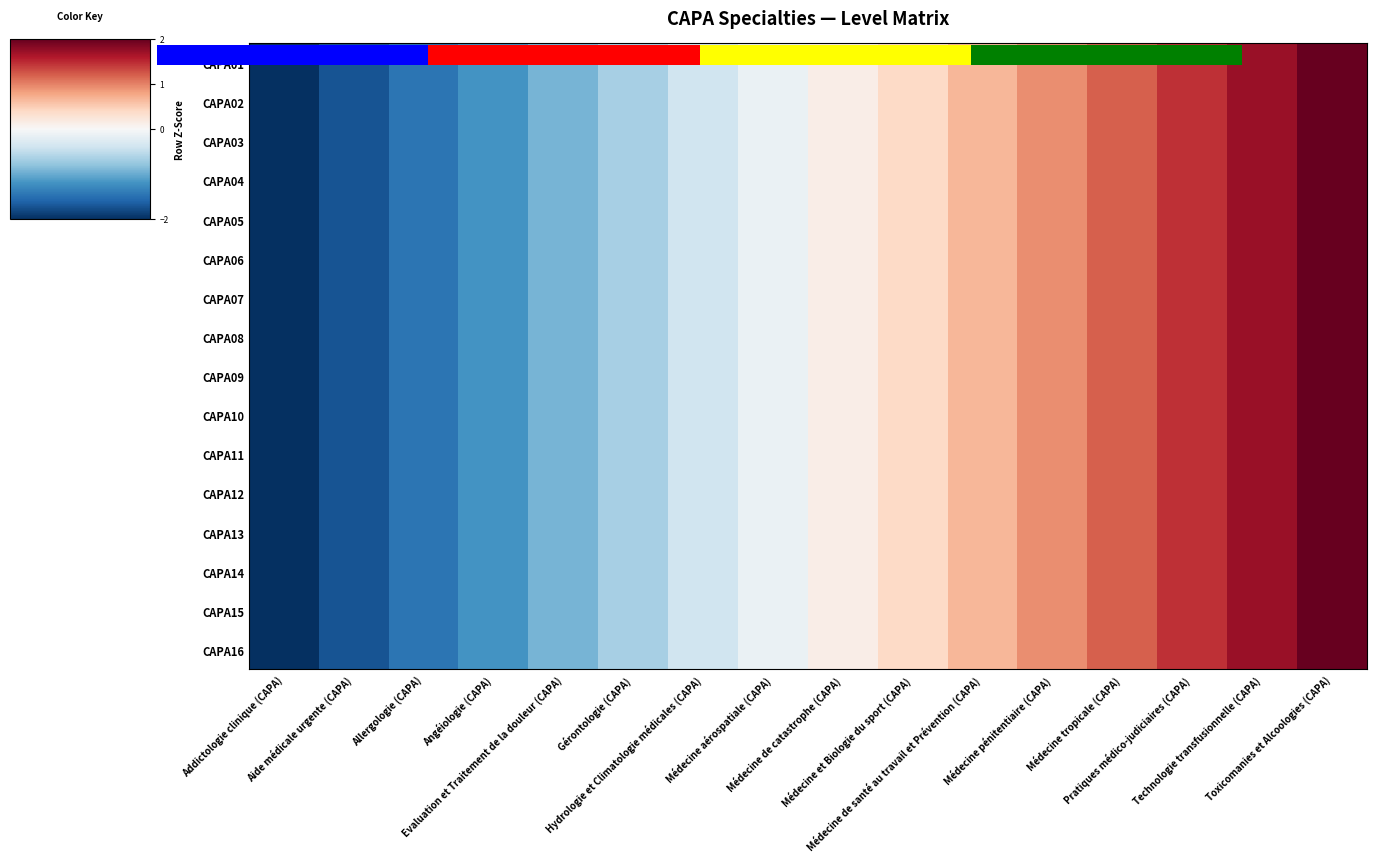

Between Médecine tropicale (CAPA) and Médecine aérospatiale (CAPA), which is larger?

Médecine tropicale (CAPA)